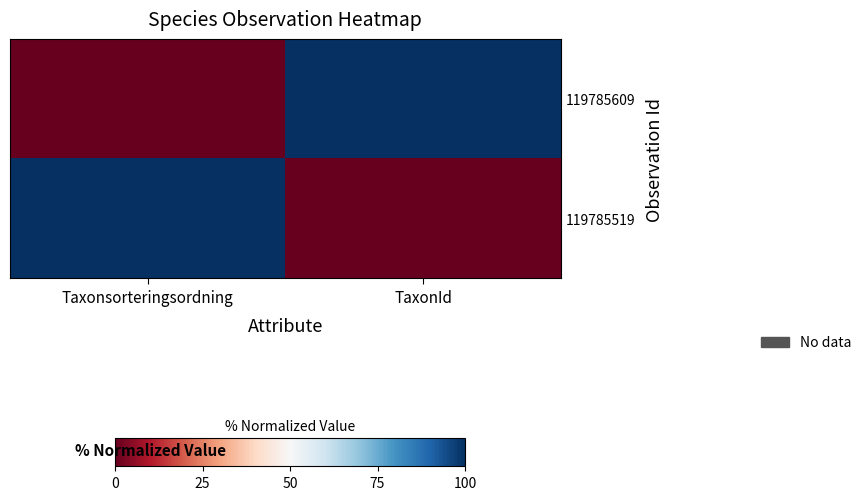

Which series changed the most between Taxonsorteringsordning and TaxonId?

119785609